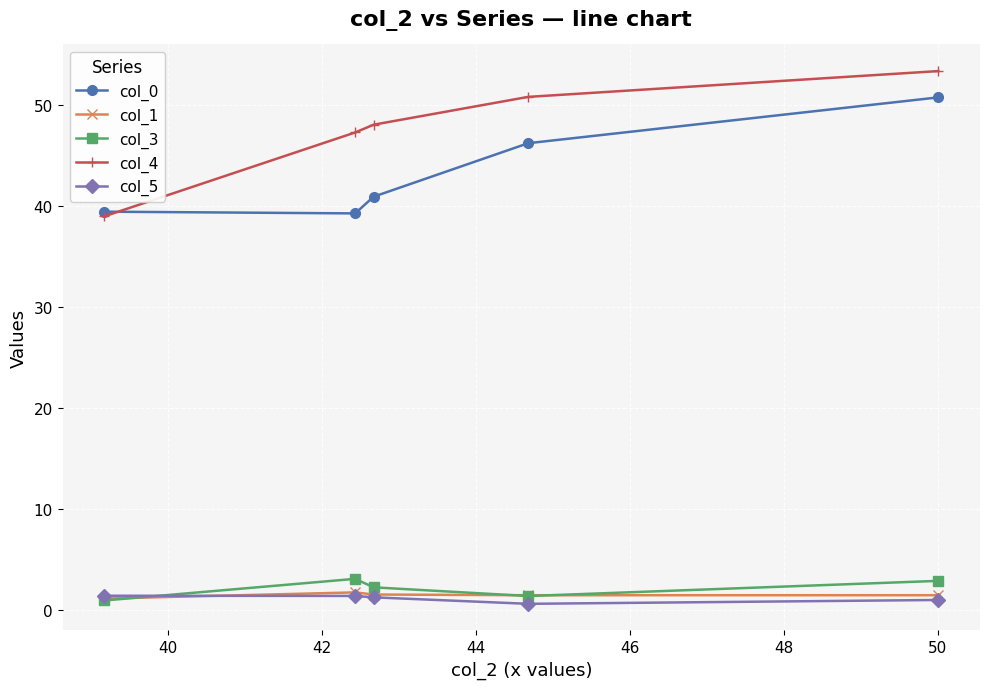

What is the value of the col_1 point at the 5th from the left?

1.5